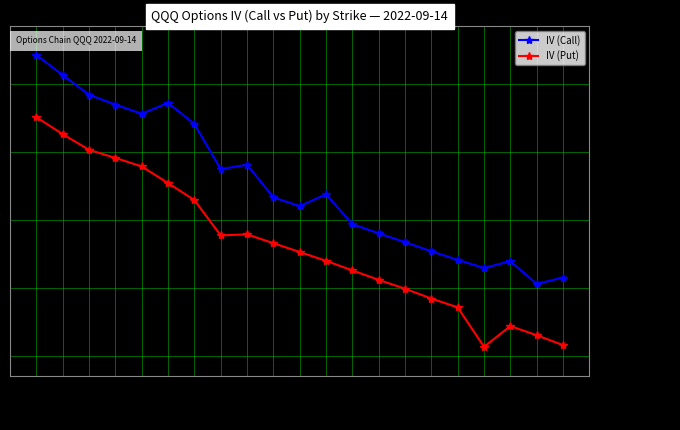

Which series has the largest total across all categories?

IV (Call)